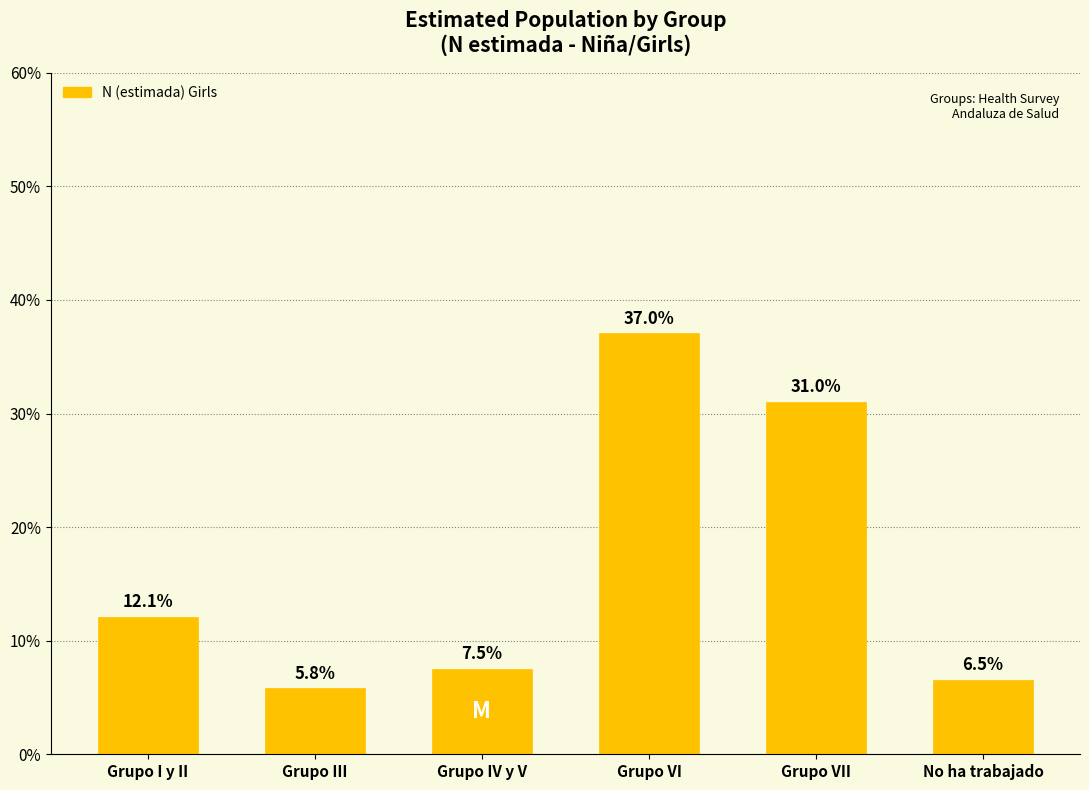

Reading right to left, transcribe all the data shown in this chart.

6.5	31.0	37.0	7.5	5.8	12.1